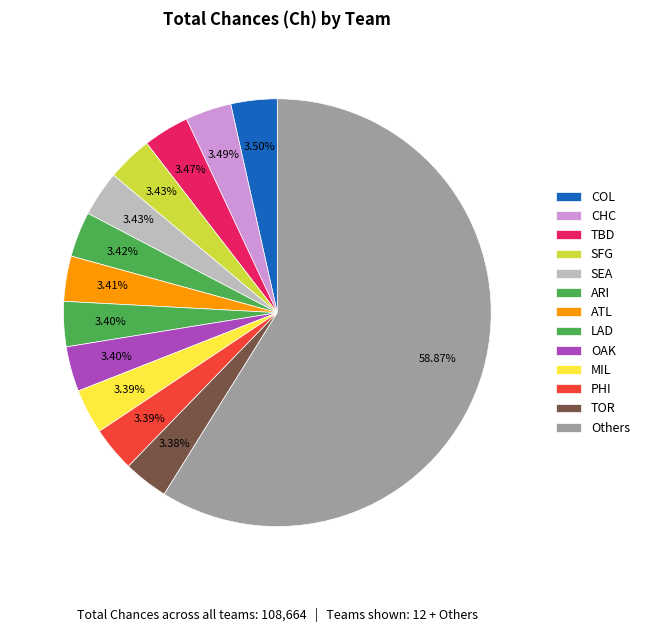

Between ATL and TOR, which is larger?

ATL